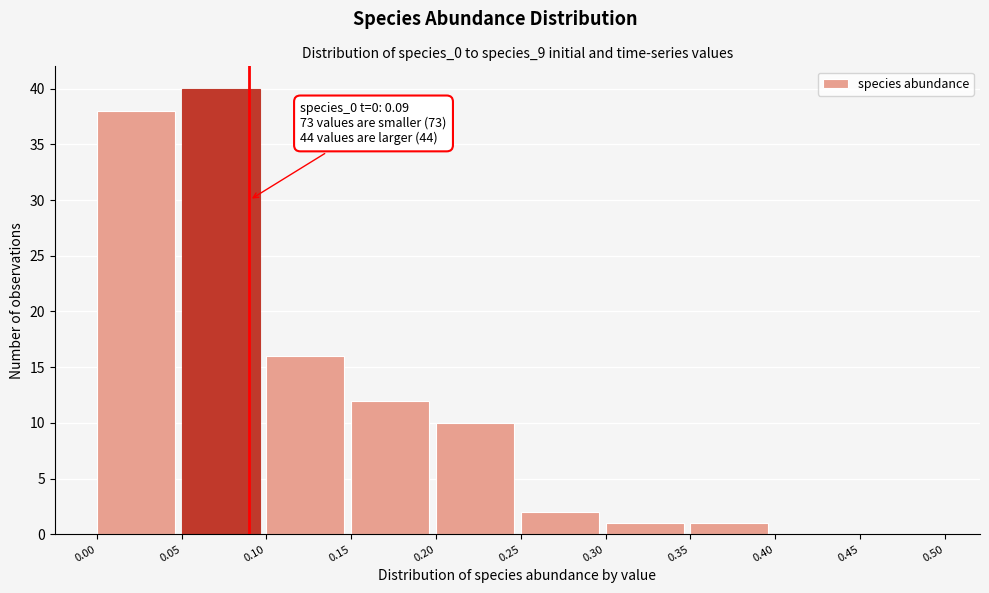

Which range on the x-axis has the tallest bar?

0.05 to 0.10